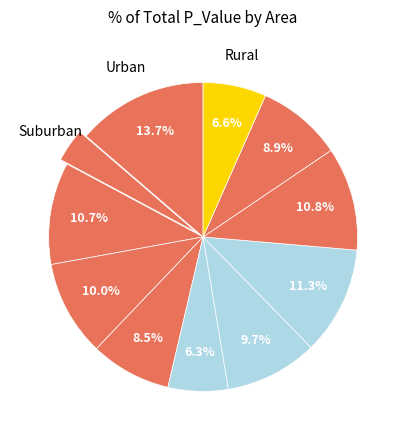

To the nearest percent, what is the average slice percentage?

9%